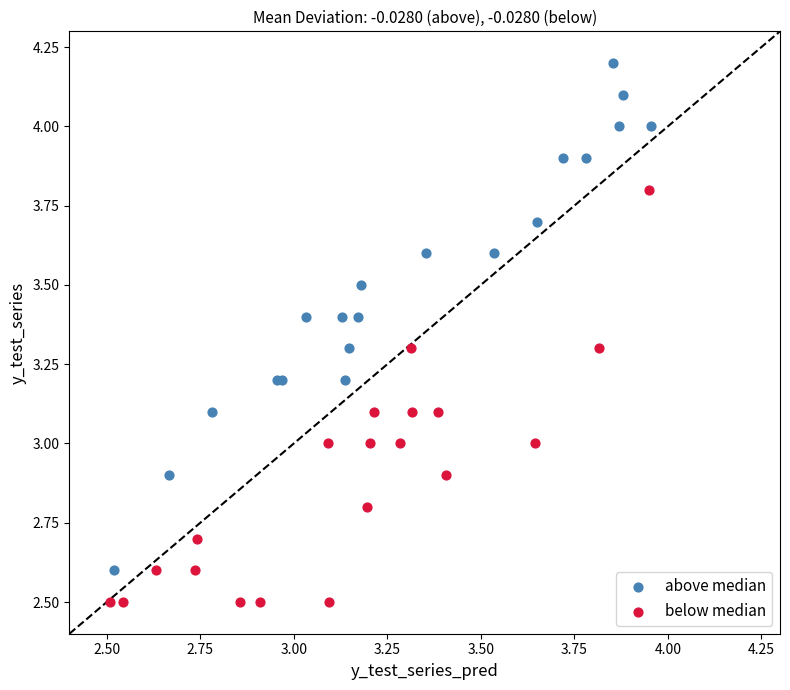

Which series has the largest Y range (max minus min)?

above median